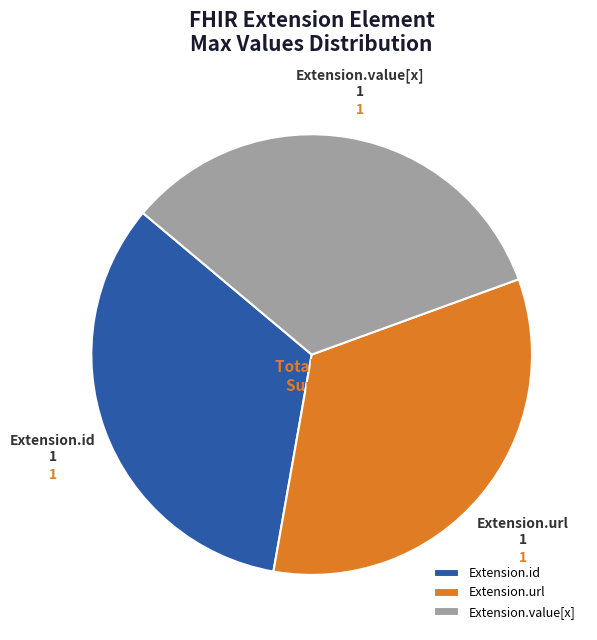

Is it true that Extension.url is 33% of the pie?

True